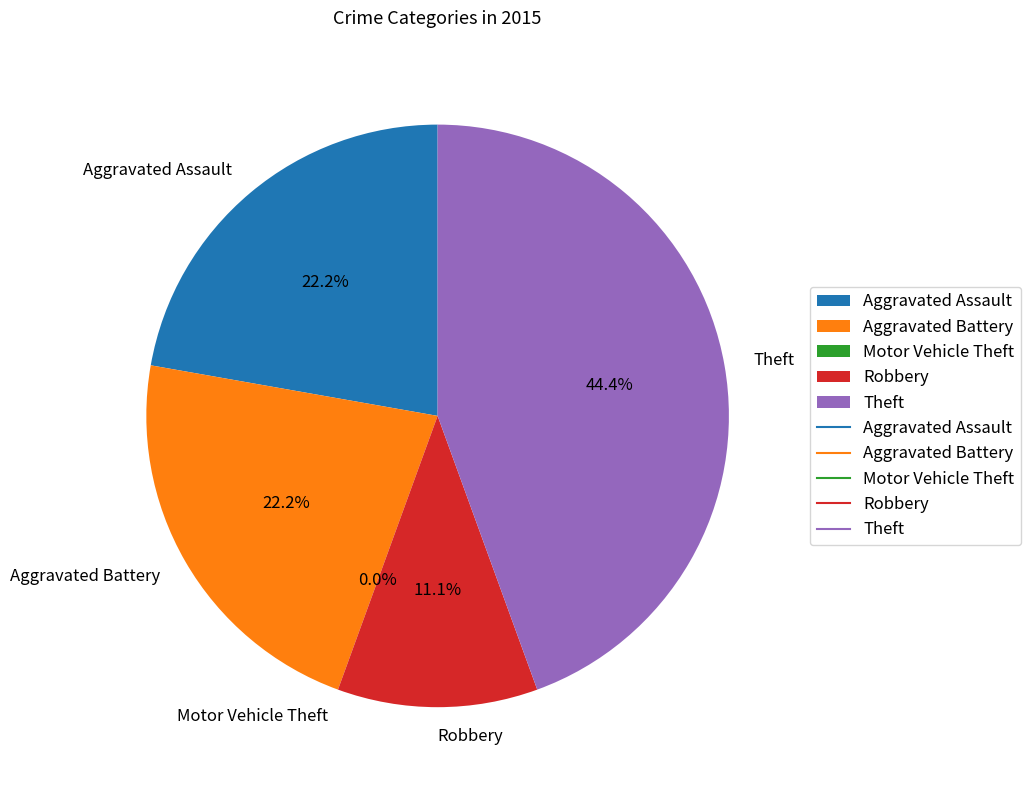

Do Theft and Aggravated Assault together represent more than half of the pie?

Yes